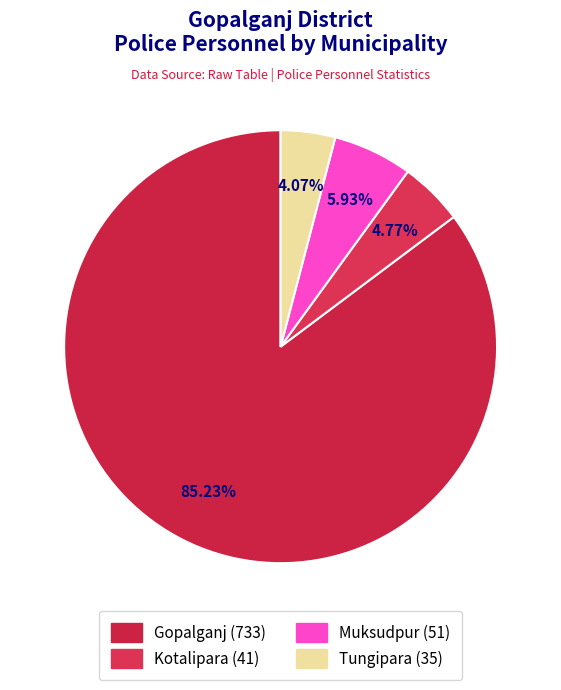

To the nearest percent, what is the difference between the Gopalganj and Kotalipara slice percentages?

80%